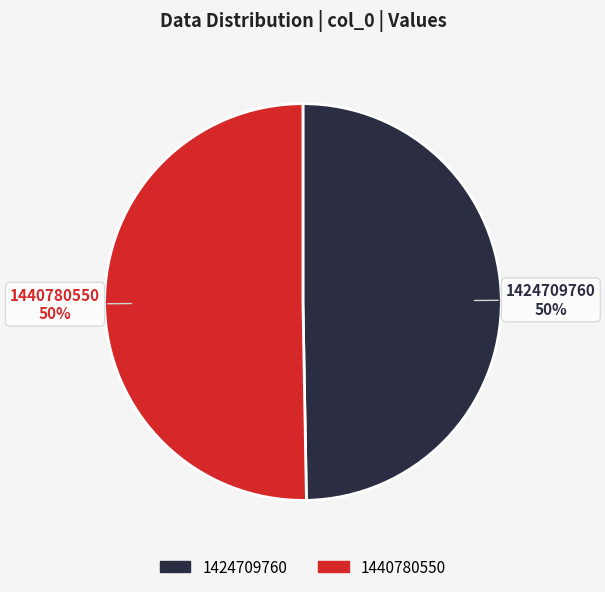

Which category has the smallest portion of the pie?

1424709760